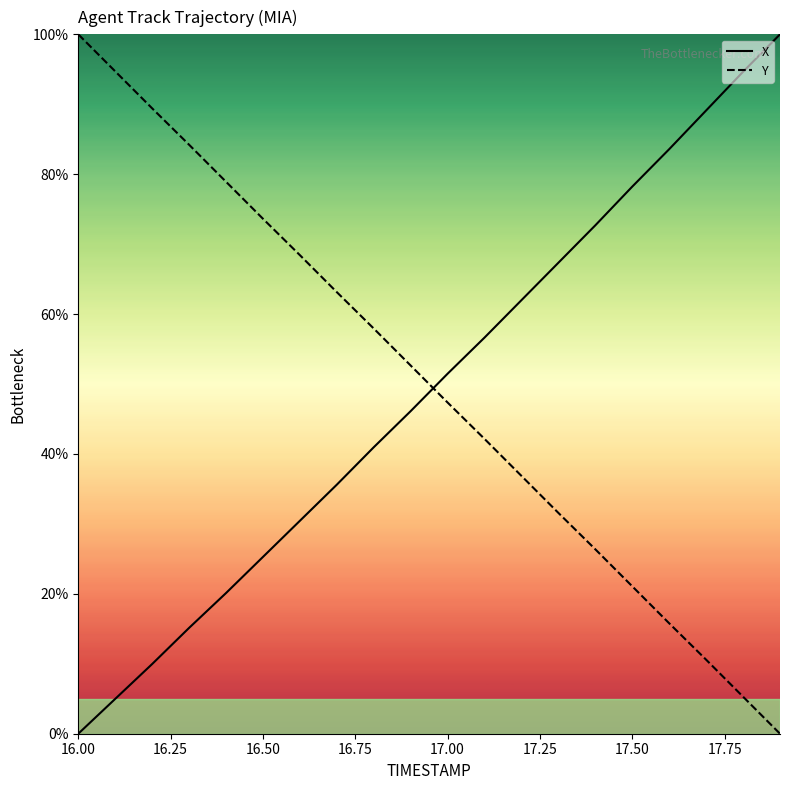

What is the greatest value displayed?

100.0